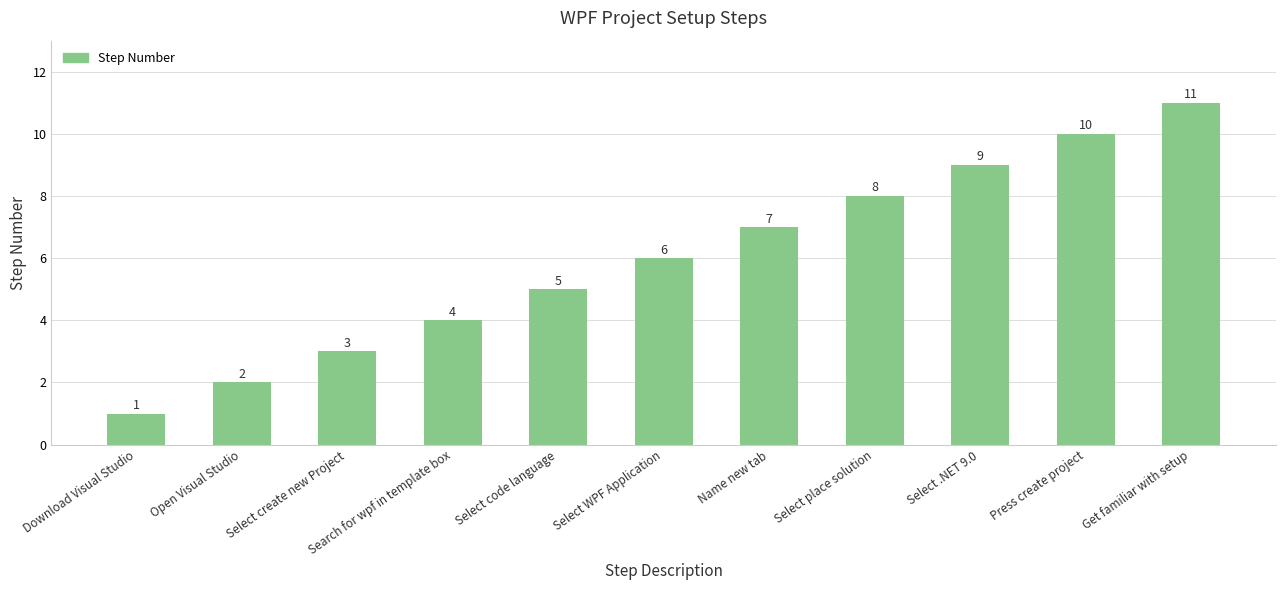

Reading left to right, extract all data points from this chart.

Download Visual Studio=1	Open Visual Studio=2	Select create new Project=3	Search for wpf in template box=4	Select code language=5	Select WPF Application=6	Name new tab=7	Select place solution=8	Select .NET 9.0=9	Press create project=10	Get familiar with setup=11